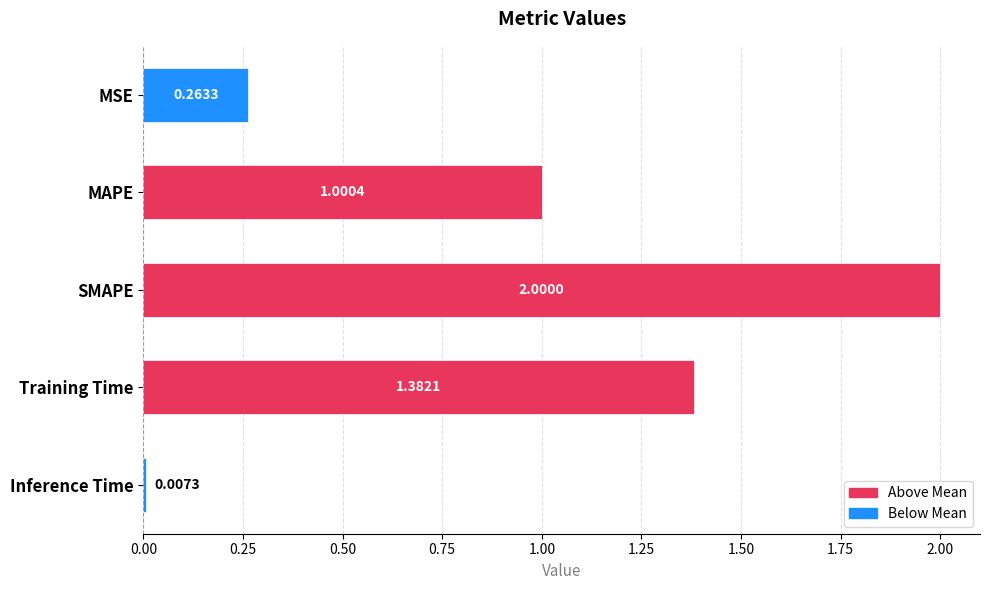

How many data points are less than 1?

2